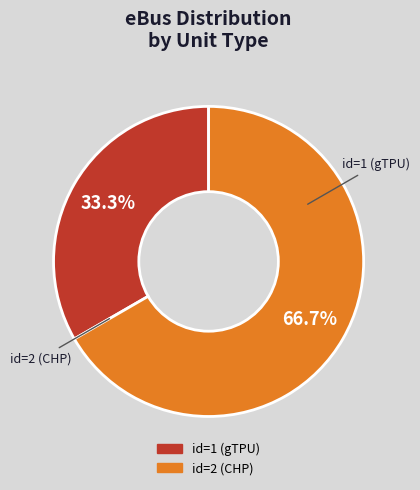

Does id=1 (gTPU) represent more than half of the total?

No